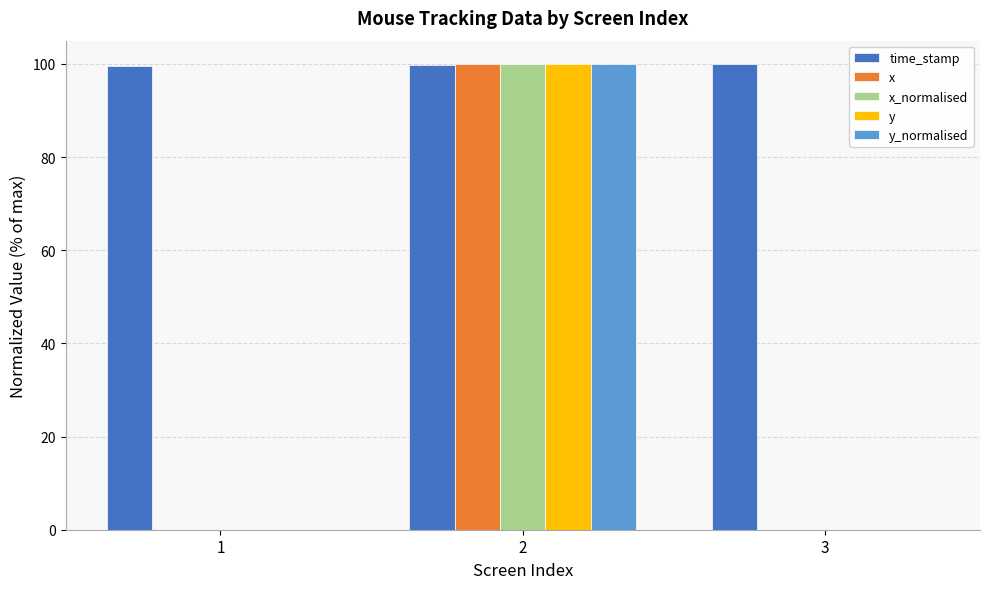

Is it true that y equals 36.5 at 1?

False